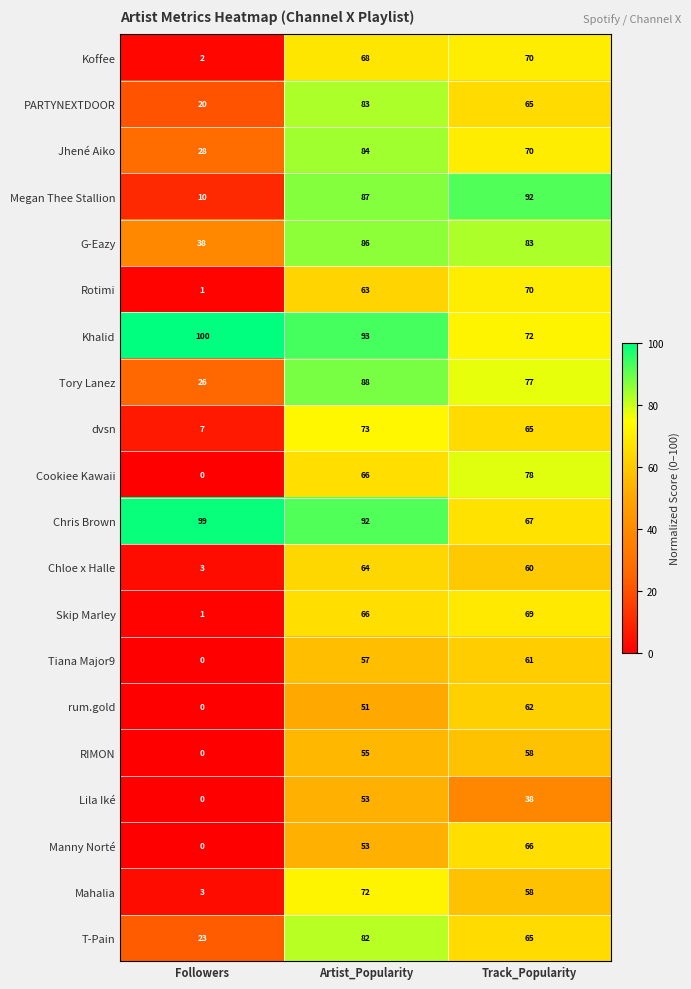

The value of Tiana Major9 at Artist_Popularity is 90. True or false?

False